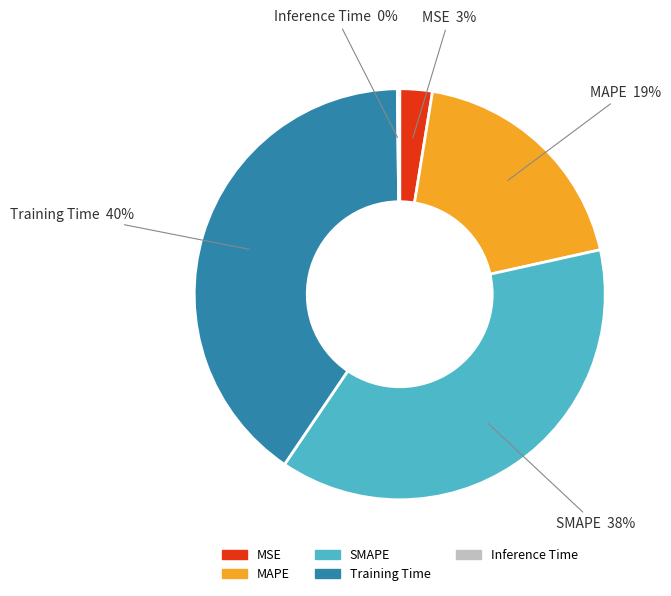

To the nearest percent, what percentage of the pie is MSE?

3%